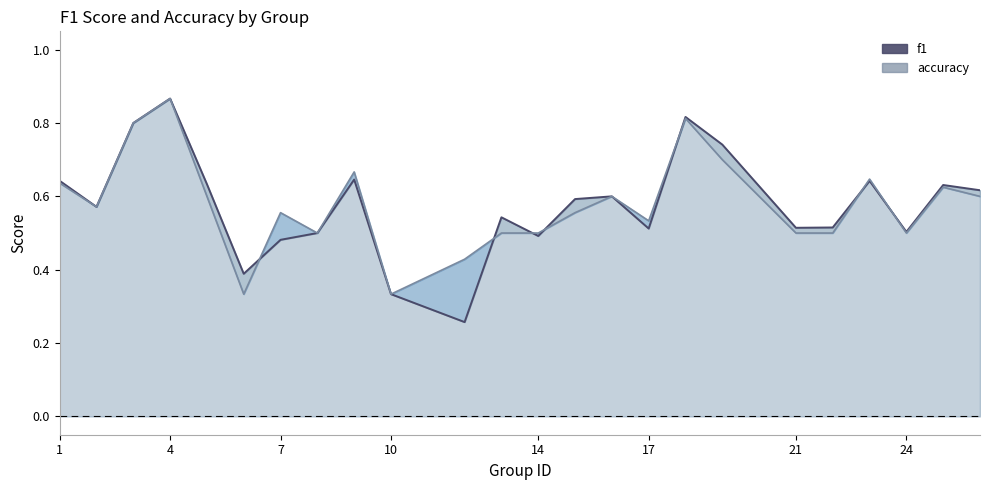

What is the value of the accuracy point at the 12th from the left?

0.5